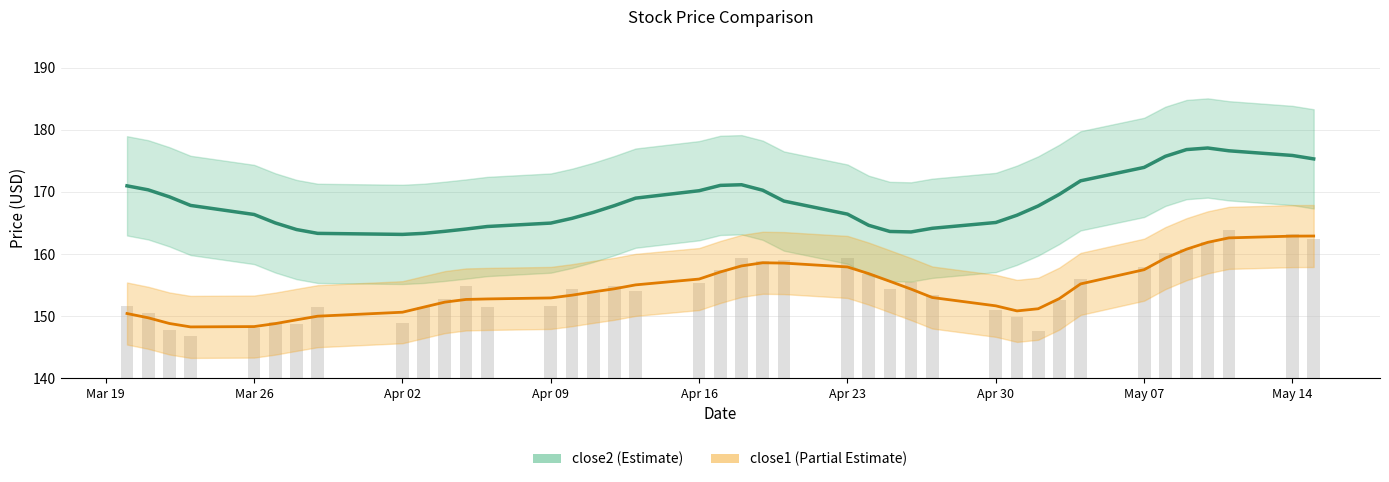

What is the difference between the second highest and minimum values in the close1 series?

14.6